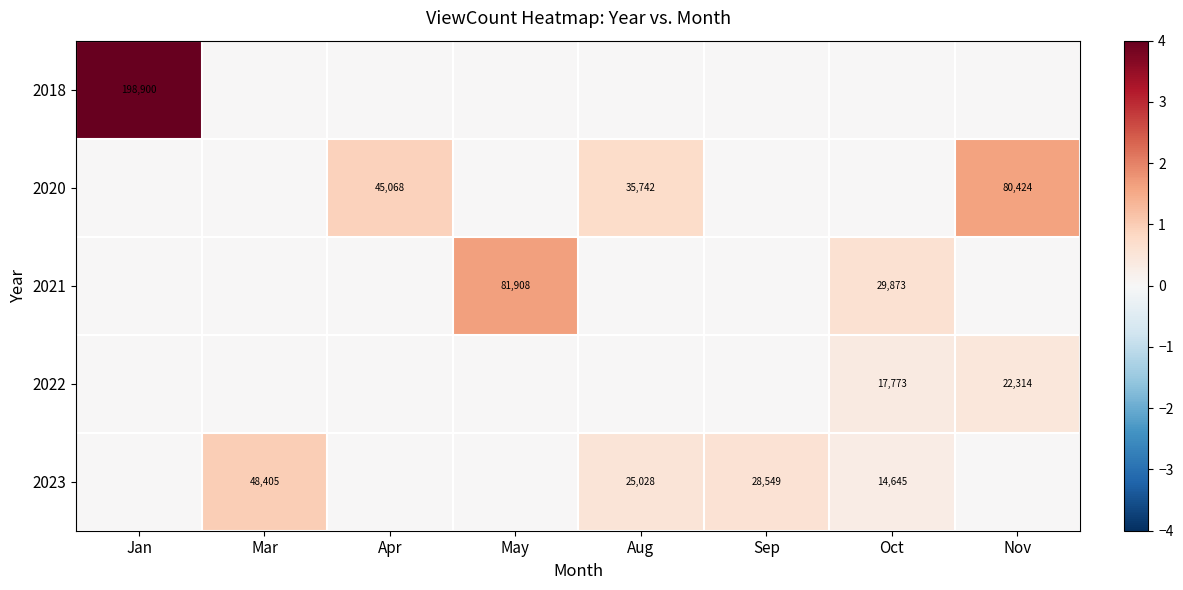

At which category is the sum across all series the highest?

Jan